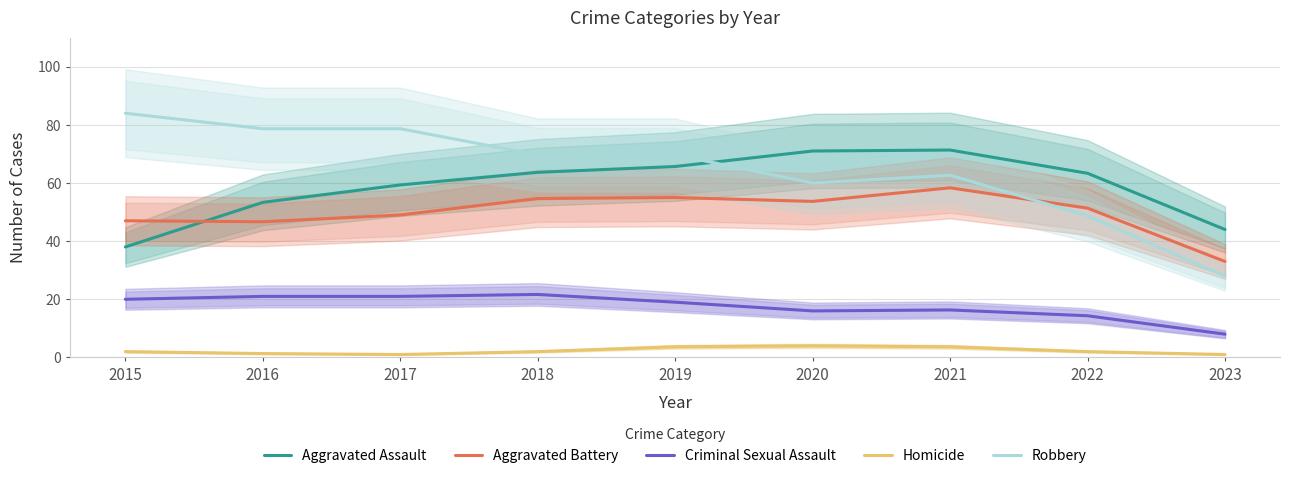

Between 2016 and 2020, which series saw the biggest shift?

Robbery